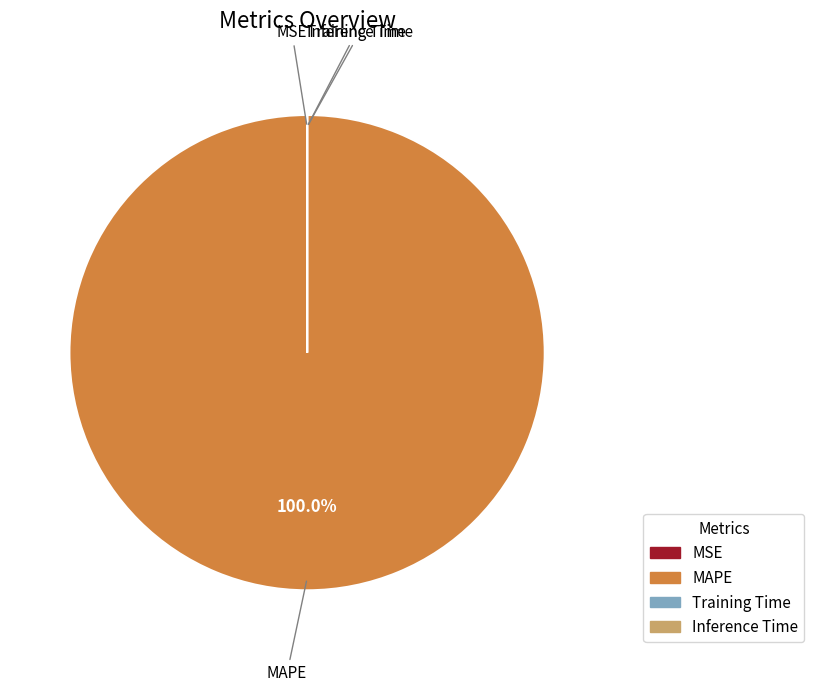

What is the largest slice in the pie chart?

MAPE